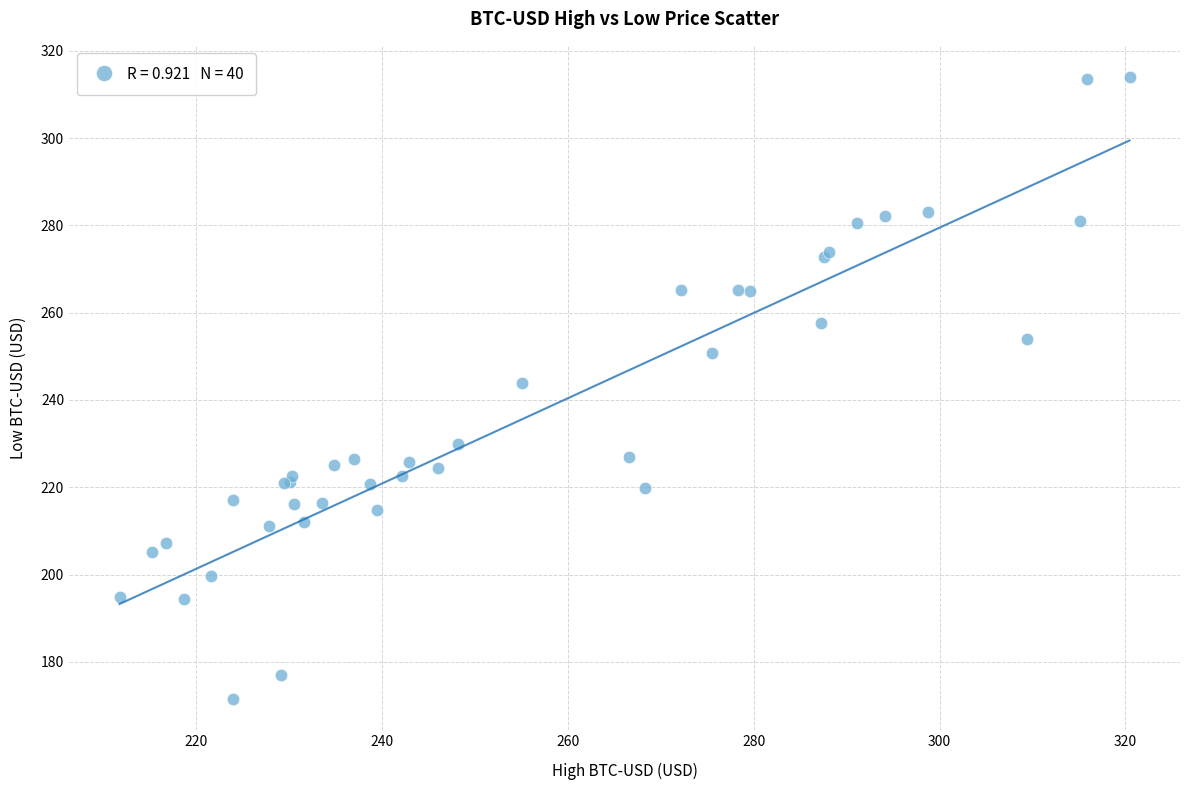

What Y value in the scatter plot is closest to 242?

243.9